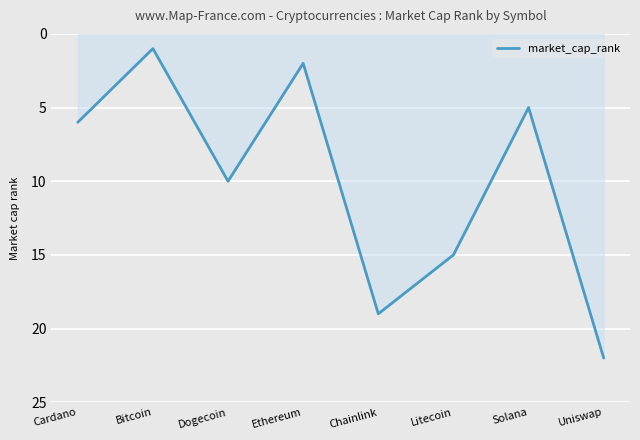

Where is the first local minimum?

Bitcoin